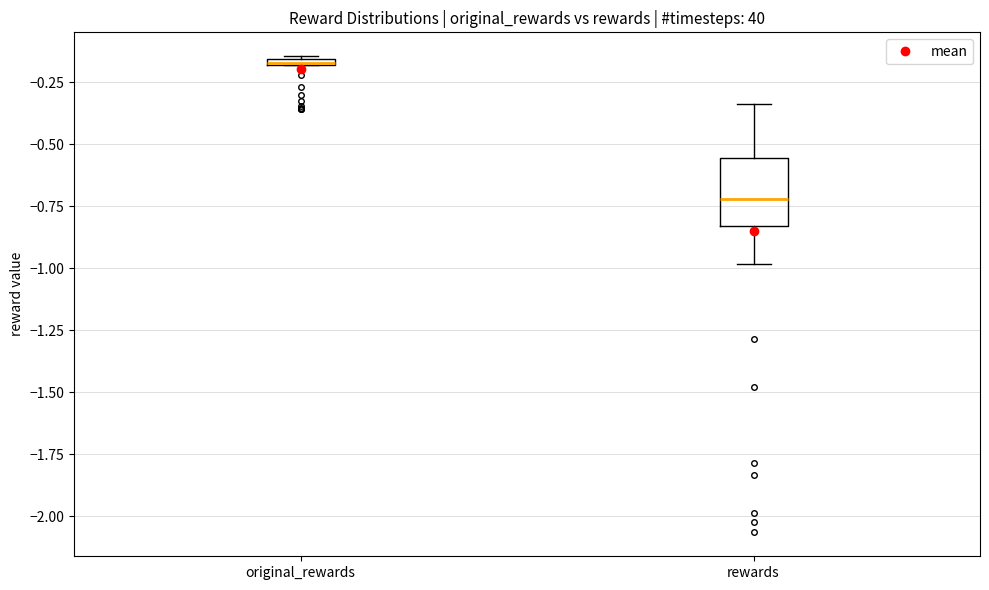

Which box is the tallest, from its lower edge to its upper edge?

rewards